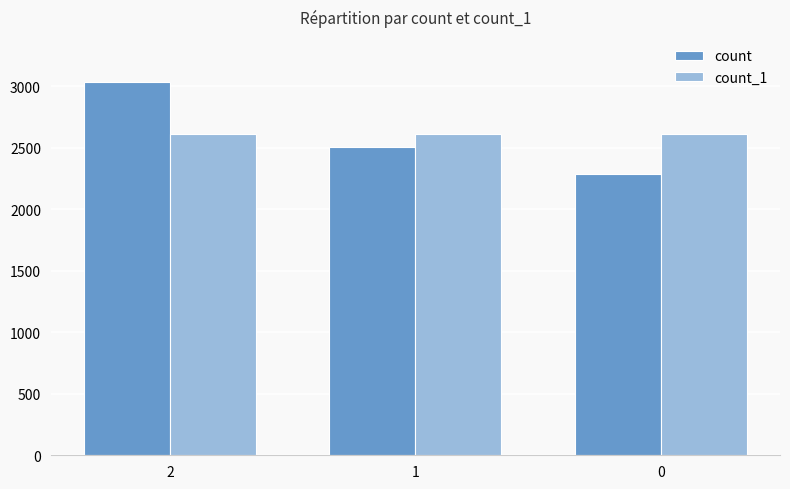

At which label is count closest to 2660?

1